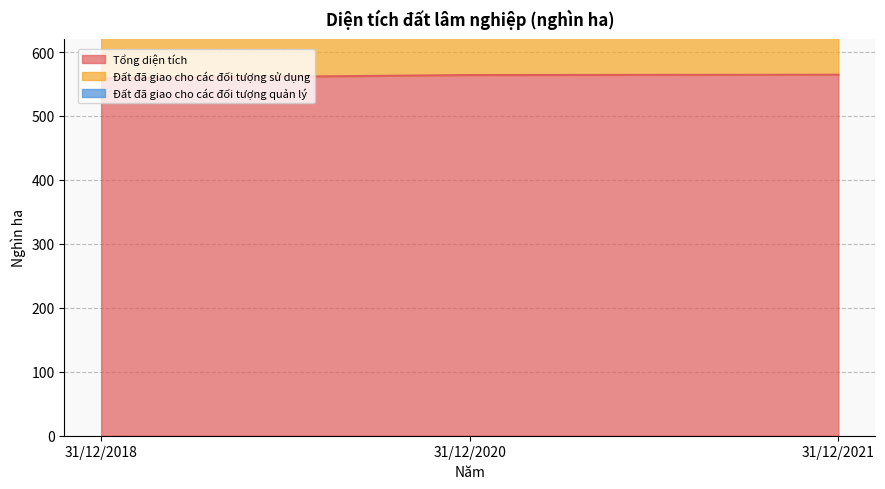

Is it true that Tổng diện tích equals 564.0 at 31/12/2020?

True